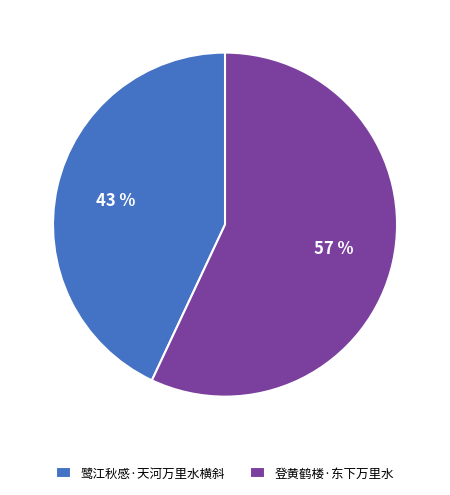

True or false: 鹭江秋感·天河万里水横斜 accounts for 43% of the total.

True